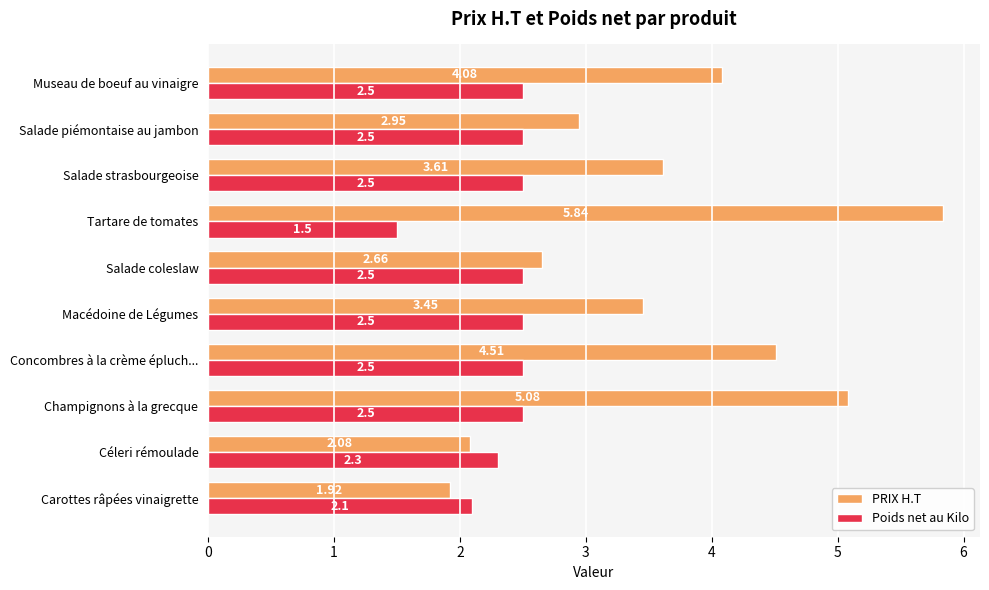

Which series has the widest spread of values?

PRIX H.T